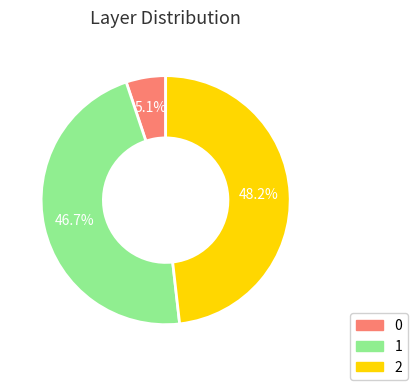

What is the total percentage of 1 and 0?

51.8%